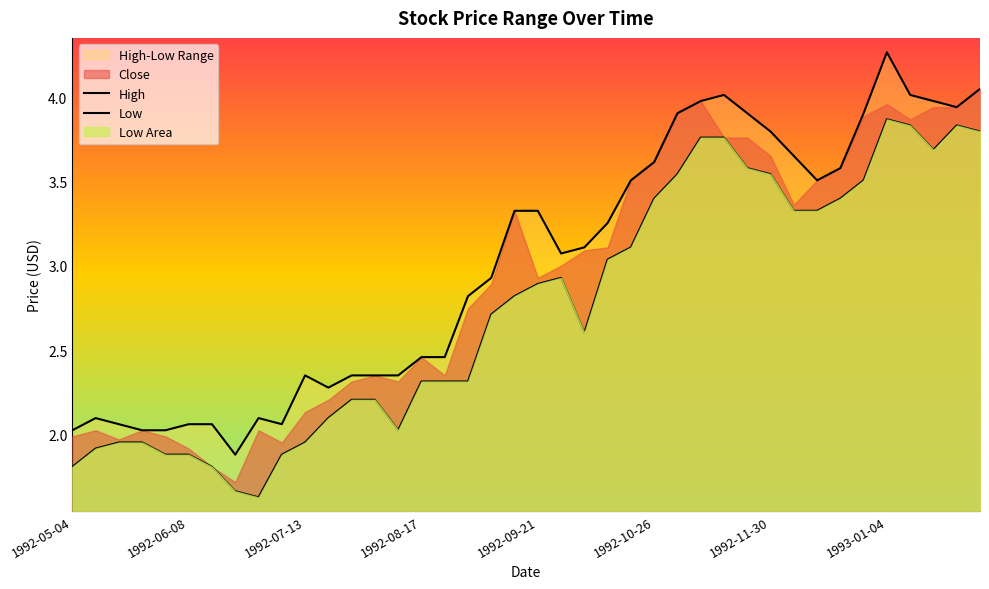

Where does the Close series first go above 3?

1992-09-14